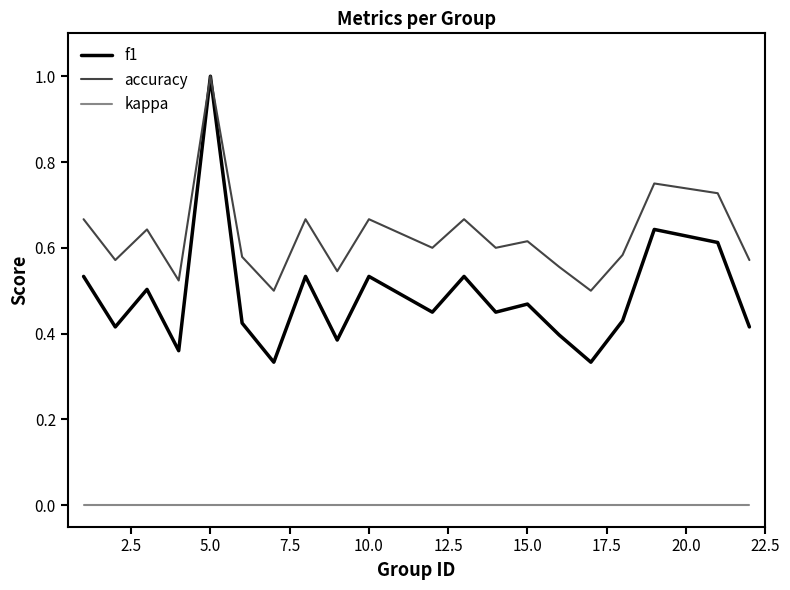

What is the greatest value displayed?

1.0